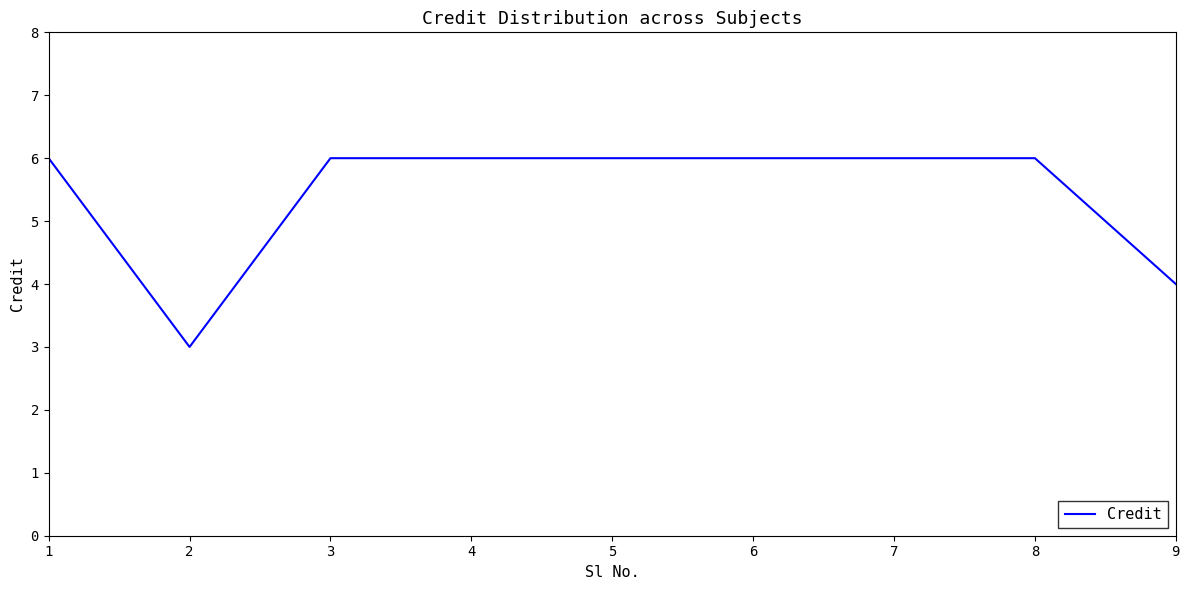

What is the smallest value displayed?

3